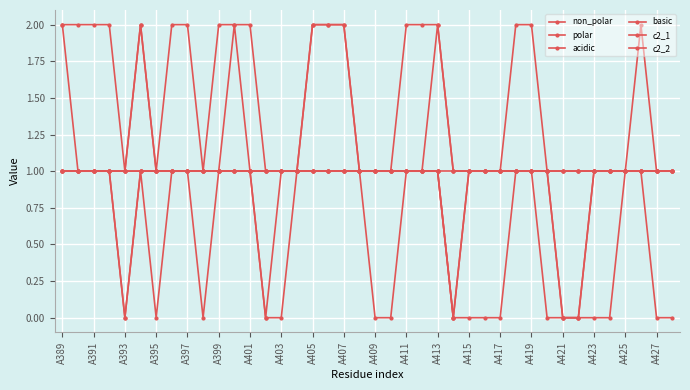

How many lines are shown in the chart?

6